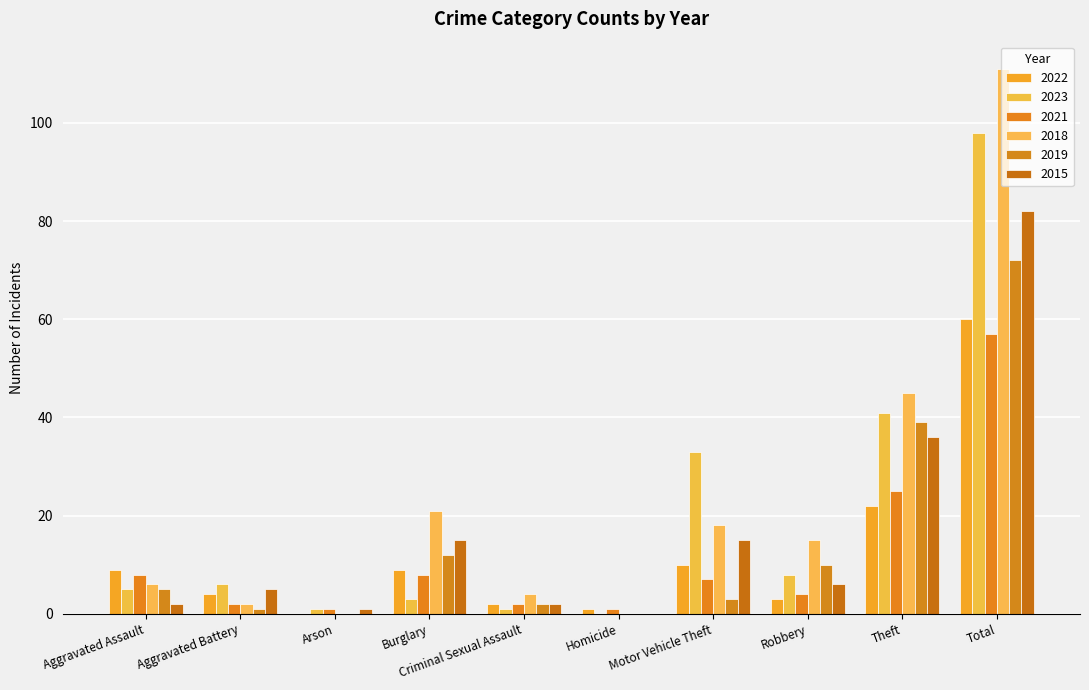

Is the value of 2019 at Arson greater than the value of 2018 at Burglary?

No